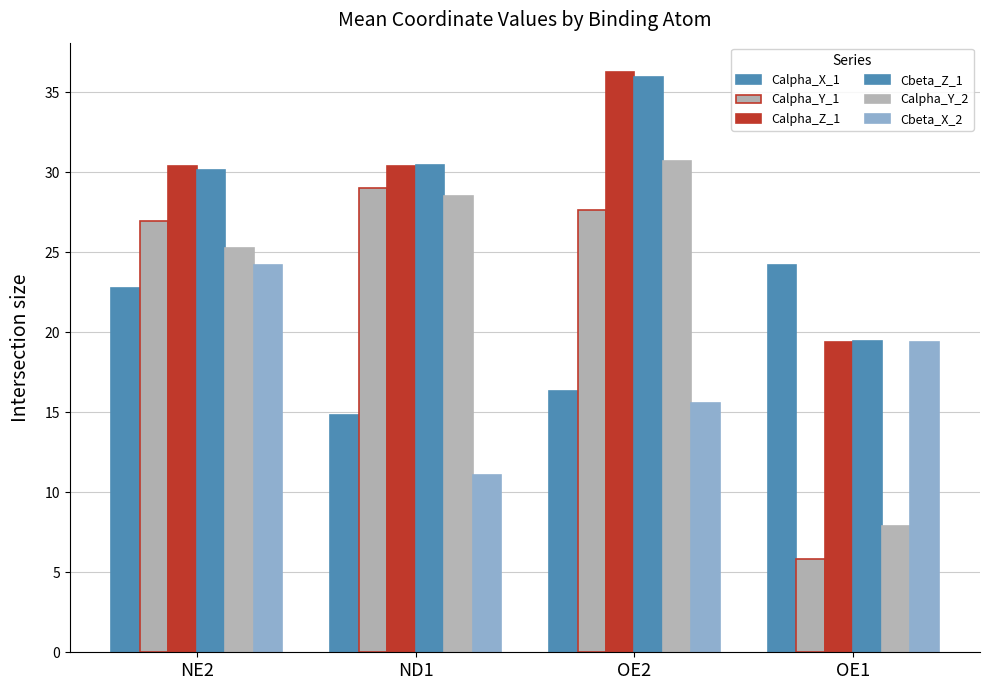

How many bars are there in total?

24